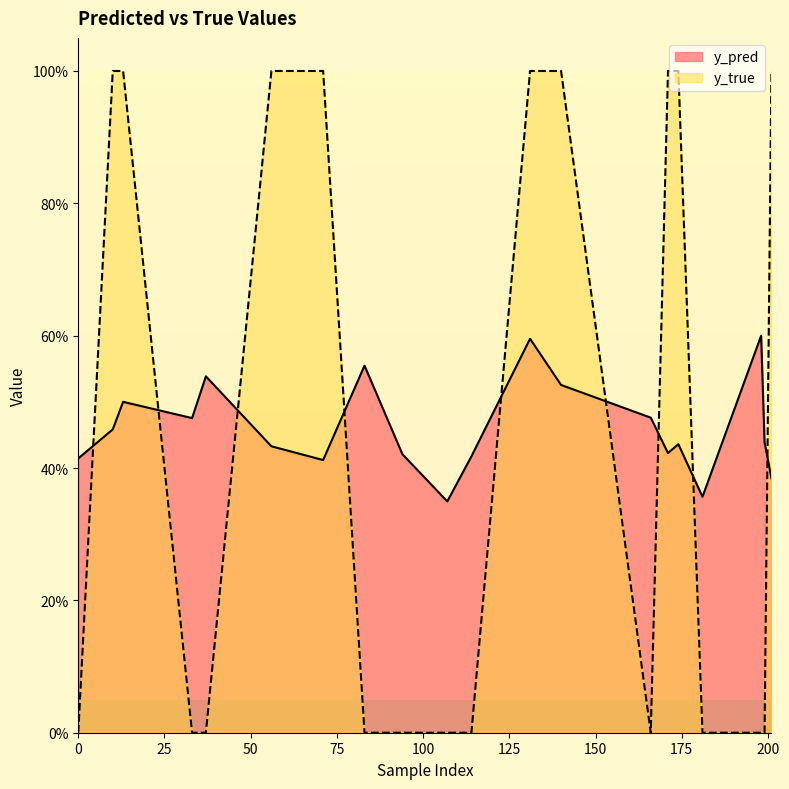

Is it true that y_true equals 1.6 at 131?

False